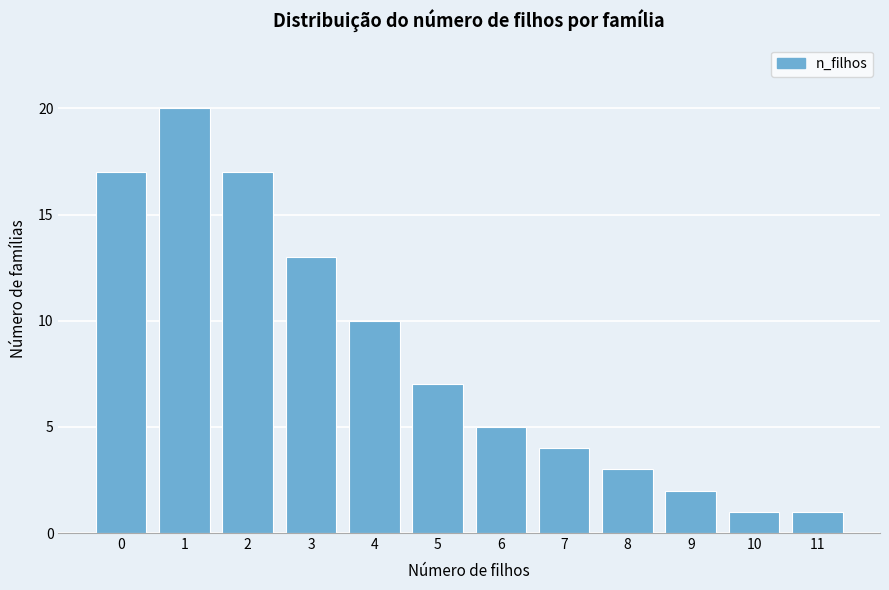

Reading left to right, transcribe all the data shown in this chart.

0=17	1=20	2=17	3=13	4=10	5=7	6=5	7=4	8=3	9=2	10=1	11=1